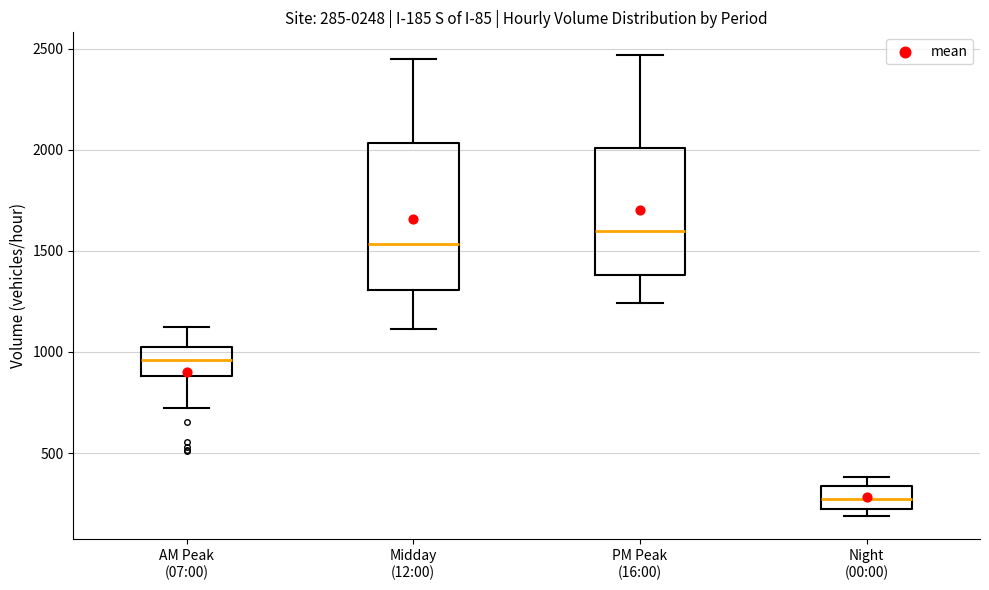

Which box's median line is the highest?

PM Peak (16:00)